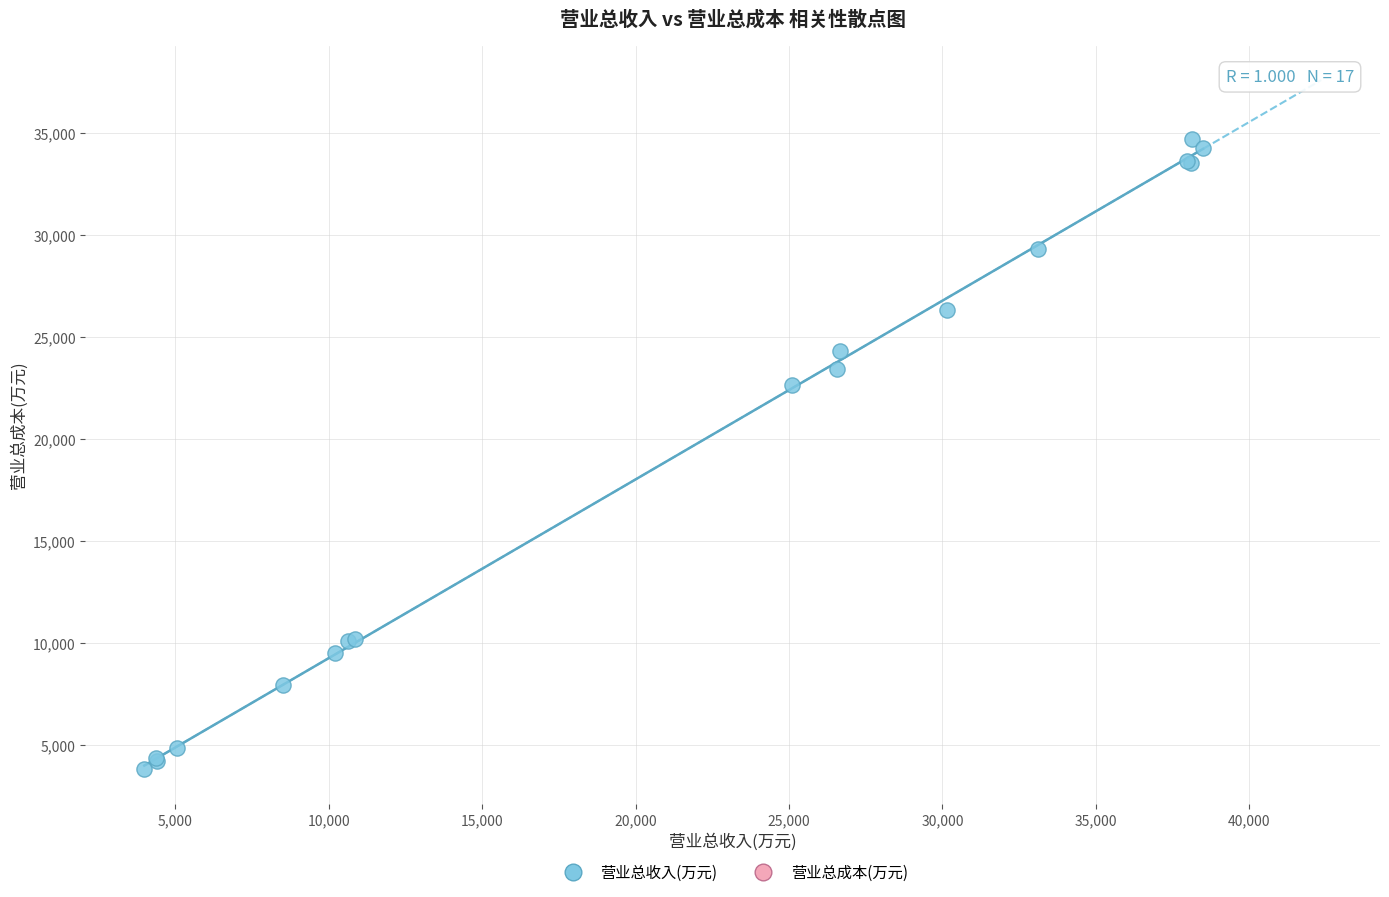

What Y value in the scatter plot is closest to 19265?

22631